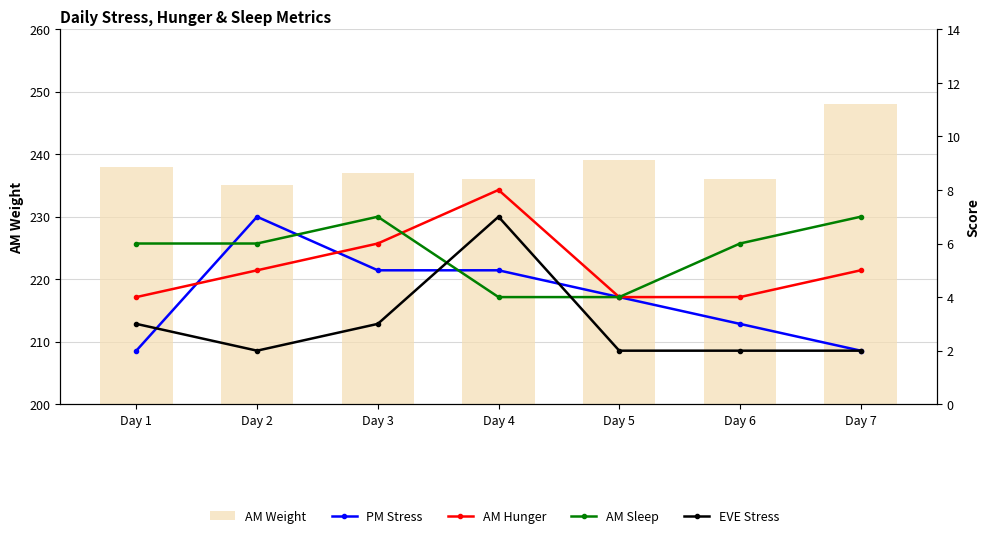

What is the value of the AM Weight bar at the 5th from the left?

239